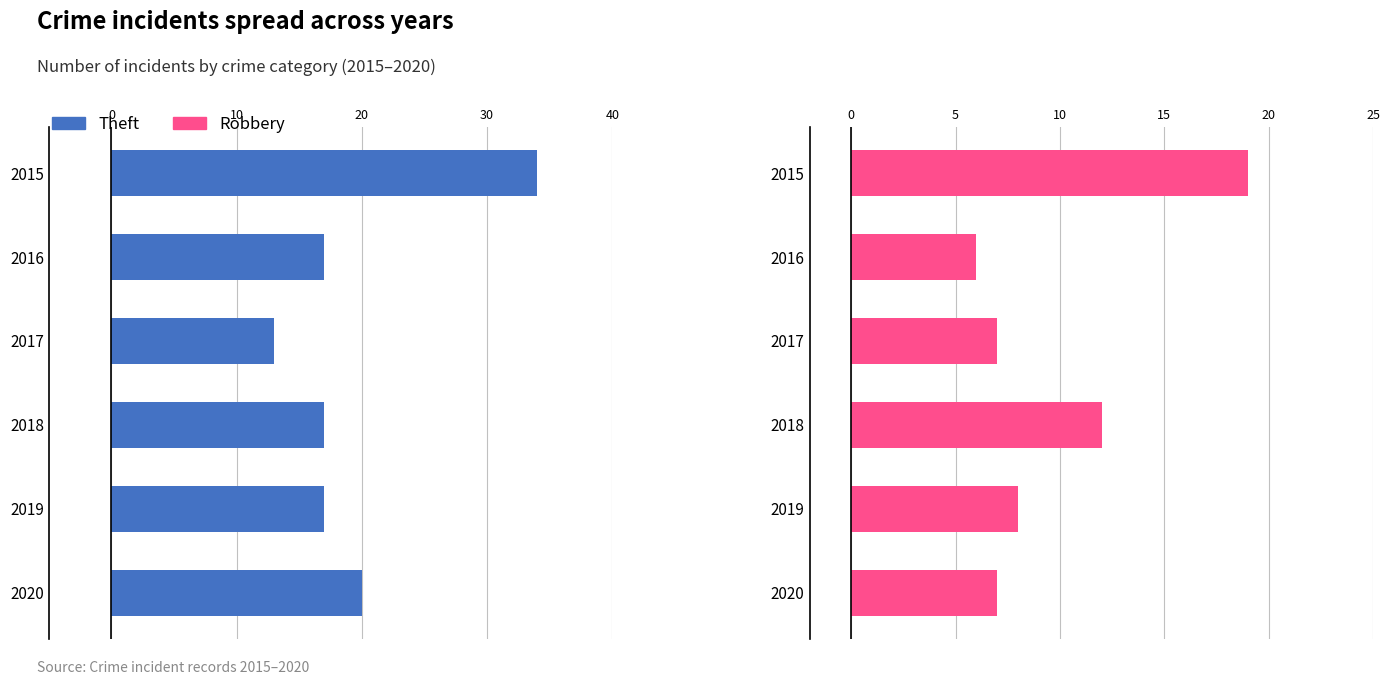

The value of Theft at 2015 is 34. True or false?

True